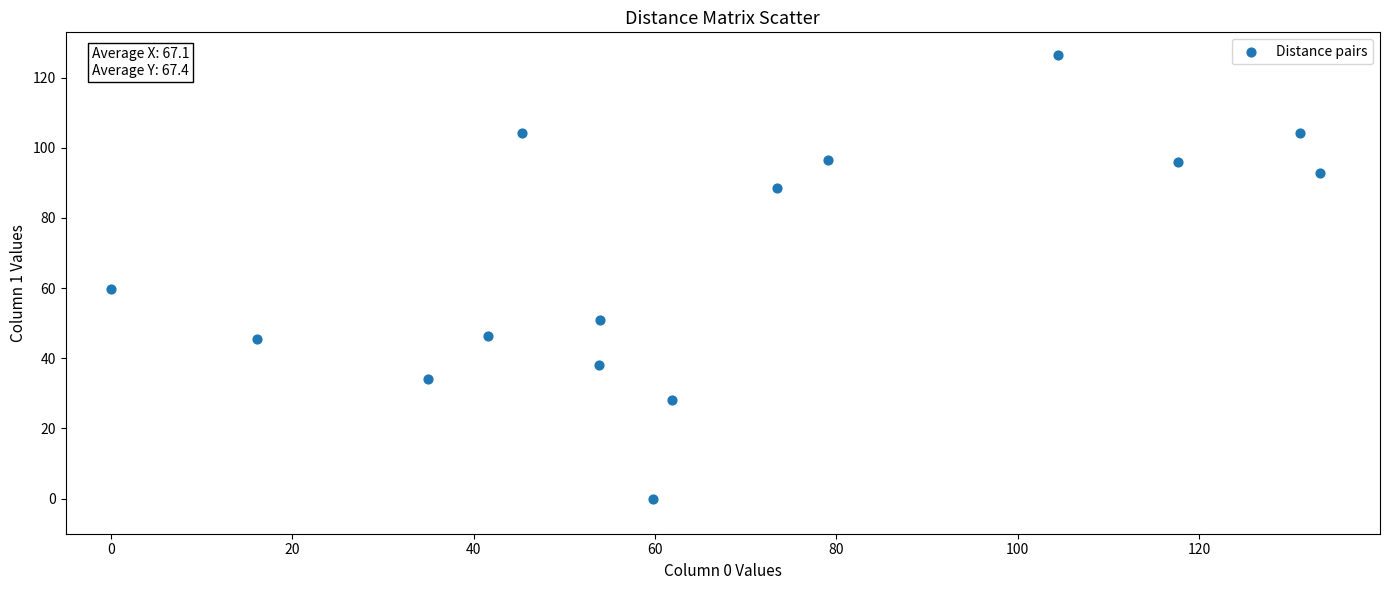

What Y value in the scatter plot is closest to 63?

59.8